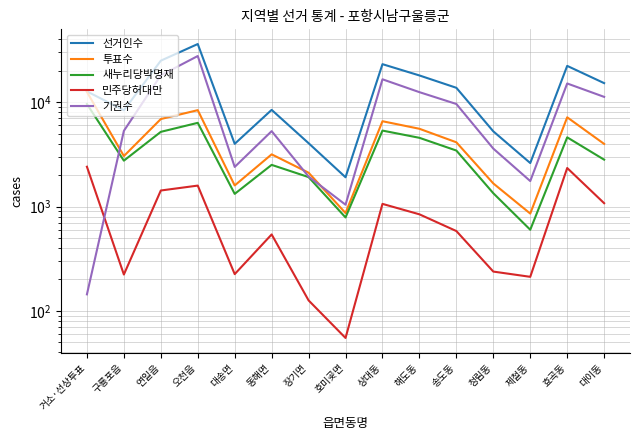

What is the sum of the 선거인수 values at 대송면 and 동해면?

12426